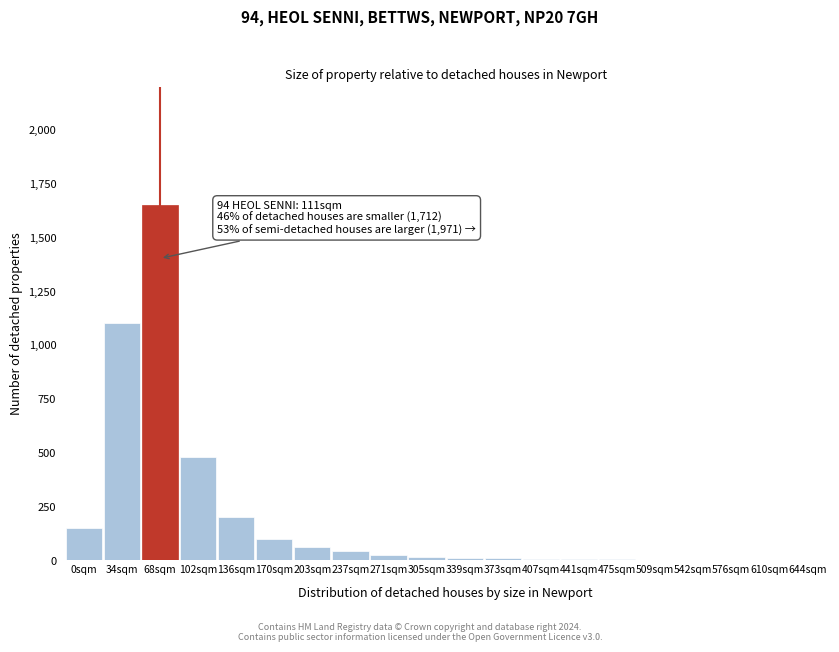

Is it true that the value at 136sqm is 348?

False